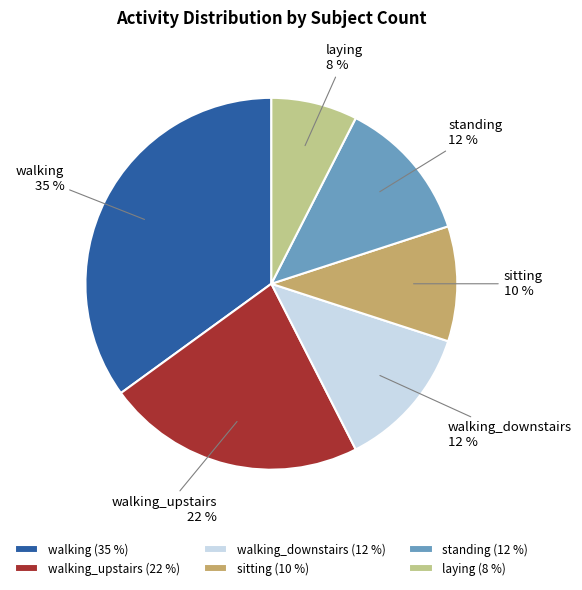

Is it true that sitting is 10% of the pie?

True